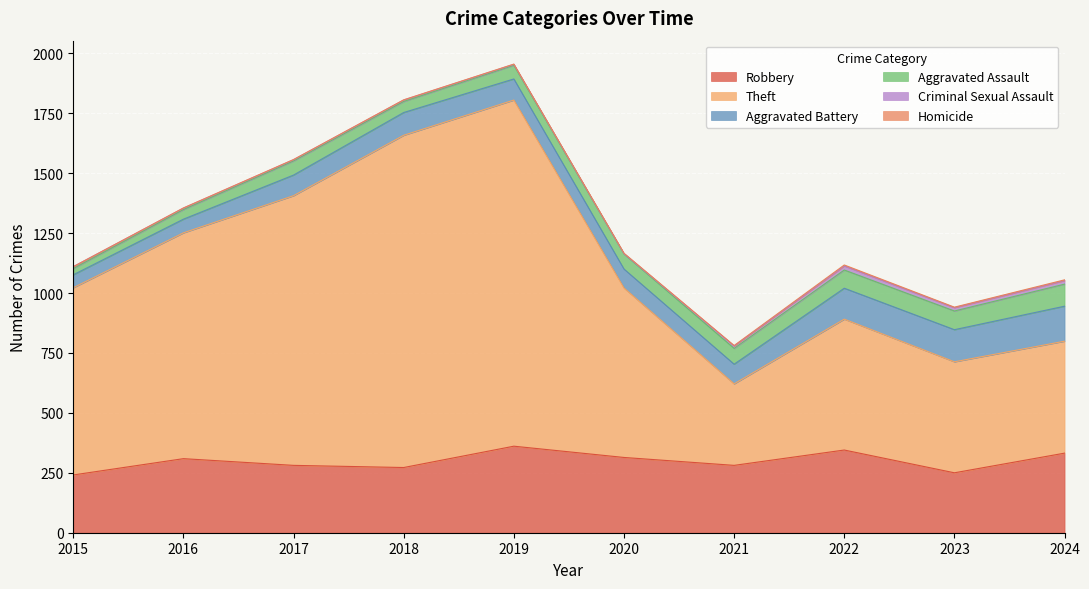

What is the difference between the second highest and minimum values in the Robbery series?

104